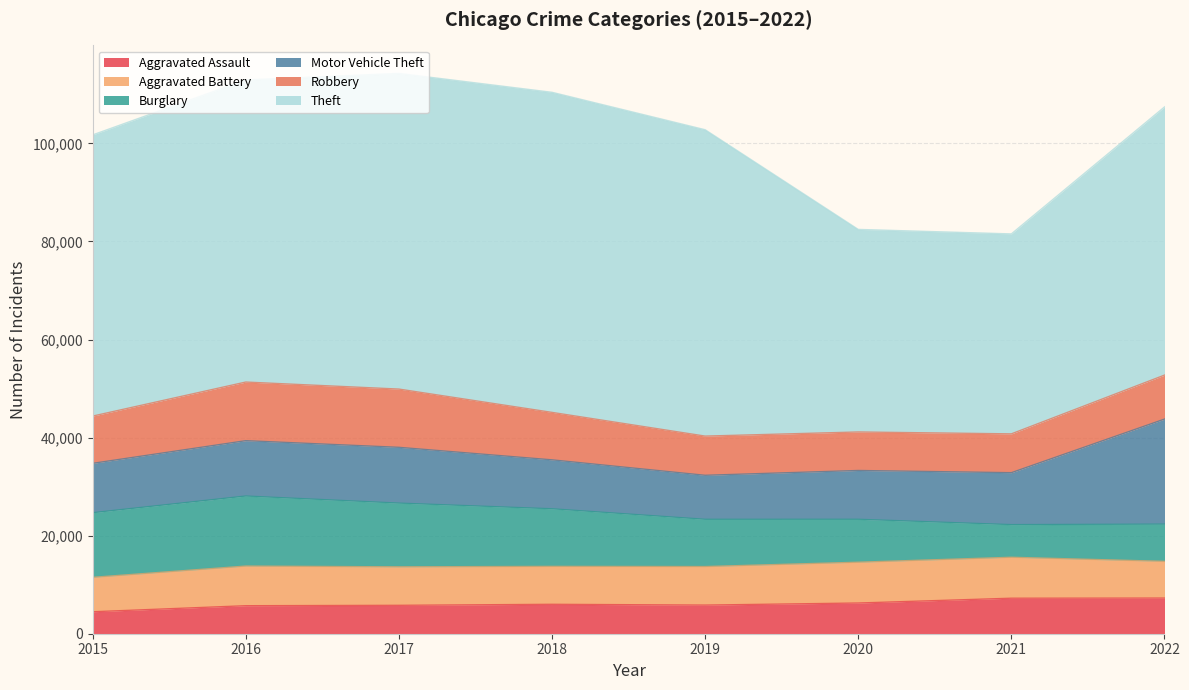

True or false: Motor Vehicle Theft and Aggravated Assault cross at least once.

False